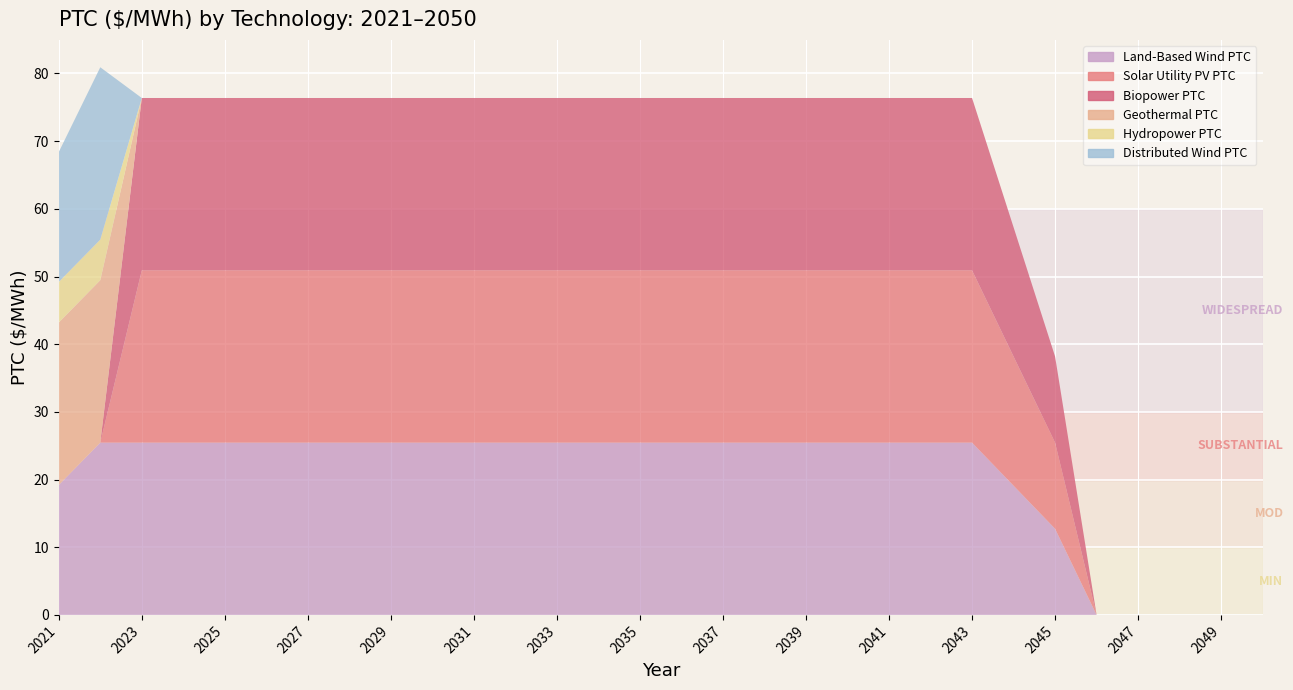

Reading left to right, list all the values displayed in this chart.

Land-Based Wind PTC: 2021=19.2	2022=25.5	2023=25.5	2024=25.5	2025=25.5	2026=25.5	2027=25.5	2028=25.5	2029=25.5	2030=25.5	2031=25.5	2032=25.5	2033=25.5	2034=25.5	2035=25.5	2036=25.5	2037=25.5	2038=25.5	2039=25.5	2040=25.5	2041=25.5	2042=25.5	2043=25.5	2044=19.1	2045=12.7	2046=0.0	2047=0.0	2048=0.0	2049=0.0	2050=0.0
Solar Utility PV PTC: 2021=0.0	2022=0.0	2023=25.5	2024=25.5	2025=25.5	2026=25.5	2027=25.5	2028=25.5	2029=25.5	2030=25.5	2031=25.5	2032=25.5	2033=25.5	2034=25.5	2035=25.5	2036=25.5	2037=25.5	2038=25.5	2039=25.5	2040=25.5	2041=25.5	2042=25.5	2043=25.5	2044=19.1	2045=12.7	2046=0.0	2047=0.0	2048=0.0	2049=0.0	2050=0.0
Biopower PTC: 2021=0.0	2022=0.0	2023=25.5	2024=25.5	2025=25.5	2026=25.5	2027=25.5	2028=25.5	2029=25.5	2030=25.5	2031=25.5	2032=25.5	2033=25.5	2034=25.5	2035=25.5	2036=25.5	2037=25.5	2038=25.5	2039=25.5	2040=25.5	2041=25.5	2042=25.5	2043=25.5	2044=19.1	2045=12.7	2046=0.0	2047=0.0	2048=0.0	2049=0.0	2050=0.0
Geothermal PTC: 2021=24.0	2022=24.0	2023=0.0	2024=0.0	2025=0.0	2026=0.0	2027=0.0	2028=0.0	2029=0.0	2030=0.0	2031=0.0	2032=0.0	2033=0.0	2034=0.0	2035=0.0	2036=0.0	2037=0.0	2038=0.0	2039=0.0	2040=0.0	2041=0.0	2042=0.0	2043=0.0	2044=0.0	2045=0.0	2046=0.0	2047=0.0	2048=0.0	2049=0.0	2050=0.0
Hydropower PTC: 2021=6.0	2022=6.0	2023=0.0	2024=0.0	2025=0.0	2026=0.0	2027=0.0	2028=0.0	2029=0.0	2030=0.0	2031=0.0	2032=0.0	2033=0.0	2034=0.0	2035=0.0	2036=0.0	2037=0.0	2038=0.0	2039=0.0	2040=0.0	2041=0.0	2042=0.0	2043=0.0	2044=0.0	2045=0.0	2046=0.0	2047=0.0	2048=0.0	2049=0.0	2050=0.0
Distributed Wind PTC: 2021=19.2	2022=25.5	2023=0.0	2024=0.0	2025=0.0	2026=0.0	2027=0.0	2028=0.0	2029=0.0	2030=0.0	2031=0.0	2032=0.0	2033=0.0	2034=0.0	2035=0.0	2036=0.0	2037=0.0	2038=0.0	2039=0.0	2040=0.0	2041=0.0	2042=0.0	2043=0.0	2044=0.0	2045=0.0	2046=0.0	2047=0.0	2048=0.0	2049=0.0	2050=0.0